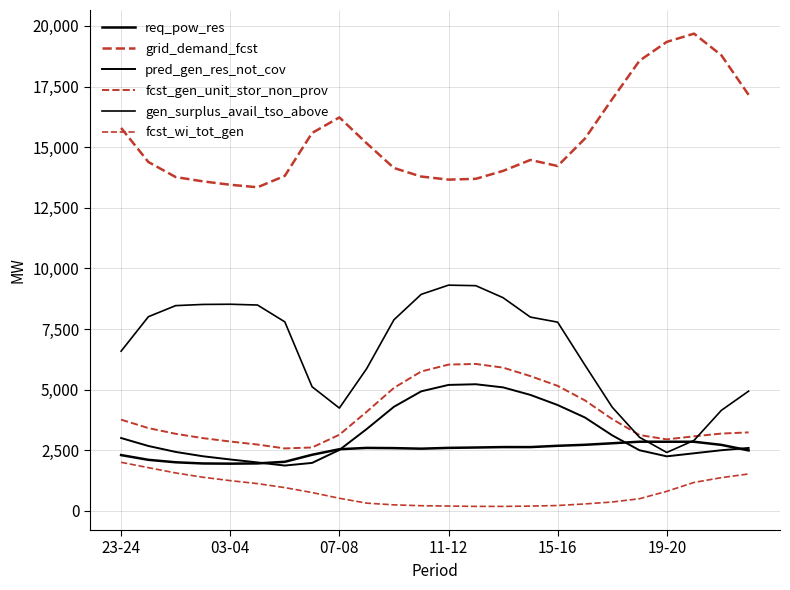

At how many categories does at least one series exceed 13293?

24